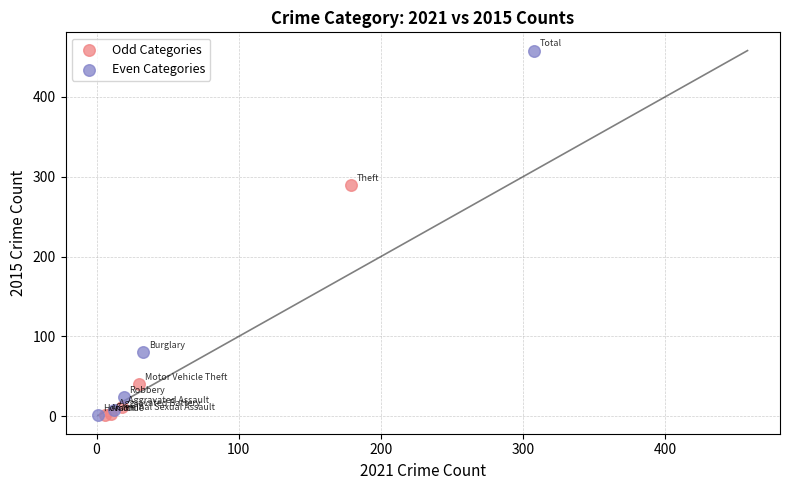

Which series has the widest spread of Y values?

Even Categories